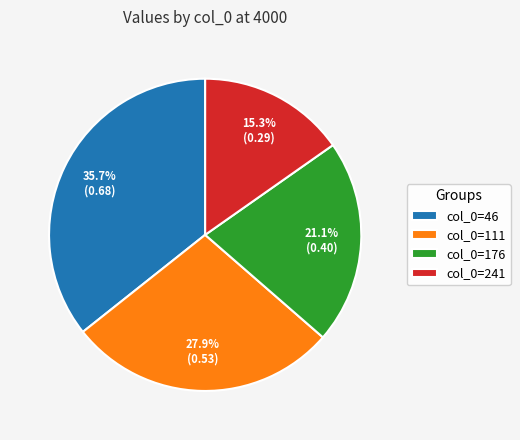

Count the number of slices in the pie.

4